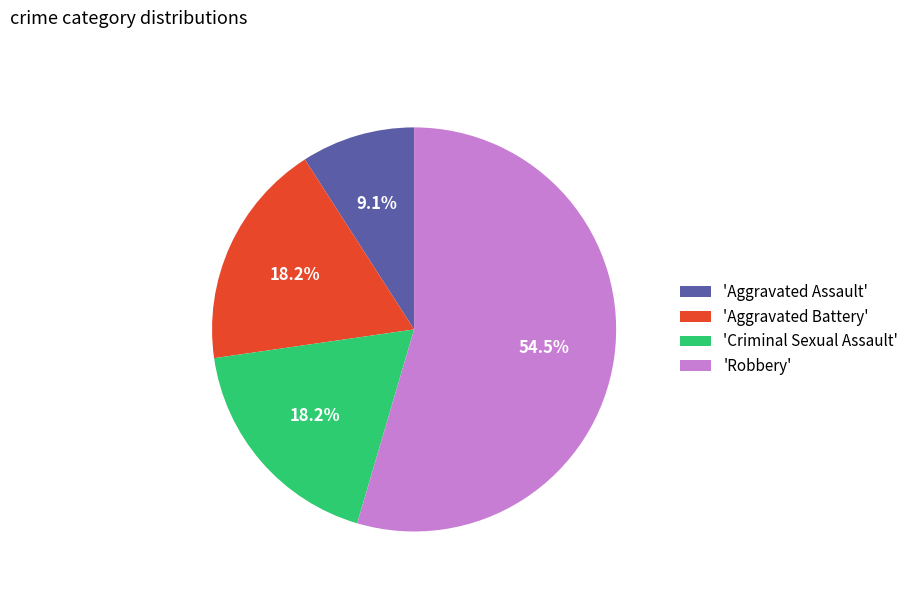

To the nearest percent, what is the average slice percentage?

25%